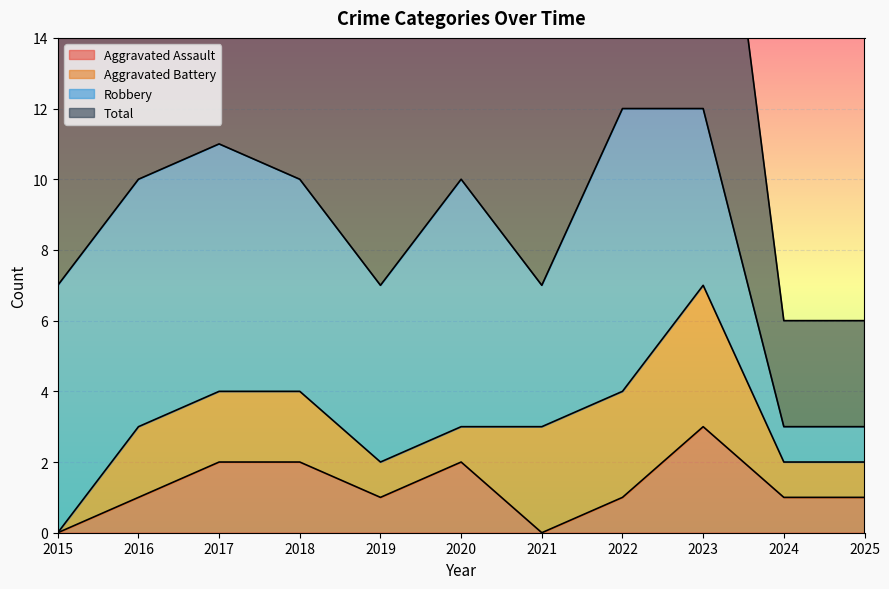

Which series changed the most between 2015 and 2025?

Total